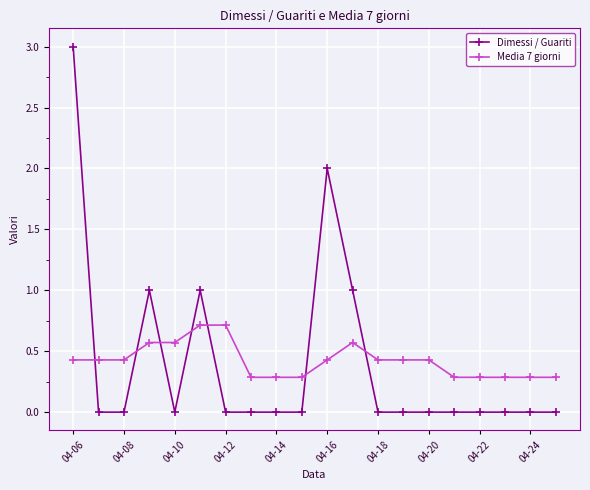

Does the chart have visible grid lines?

Yes